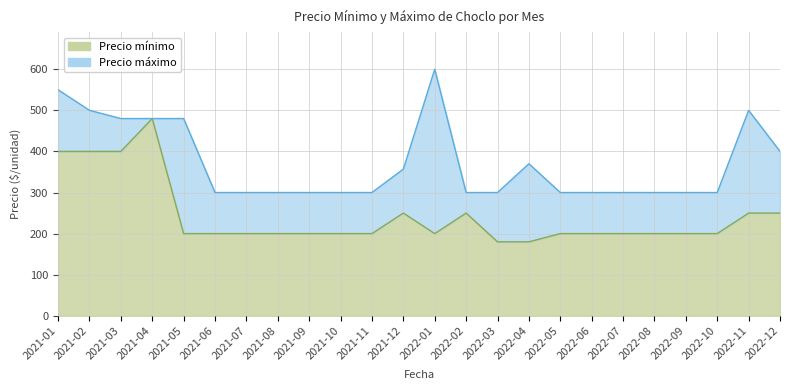

What is the difference between the Precio mínimo values at 2022-11 and 2022-04?

70